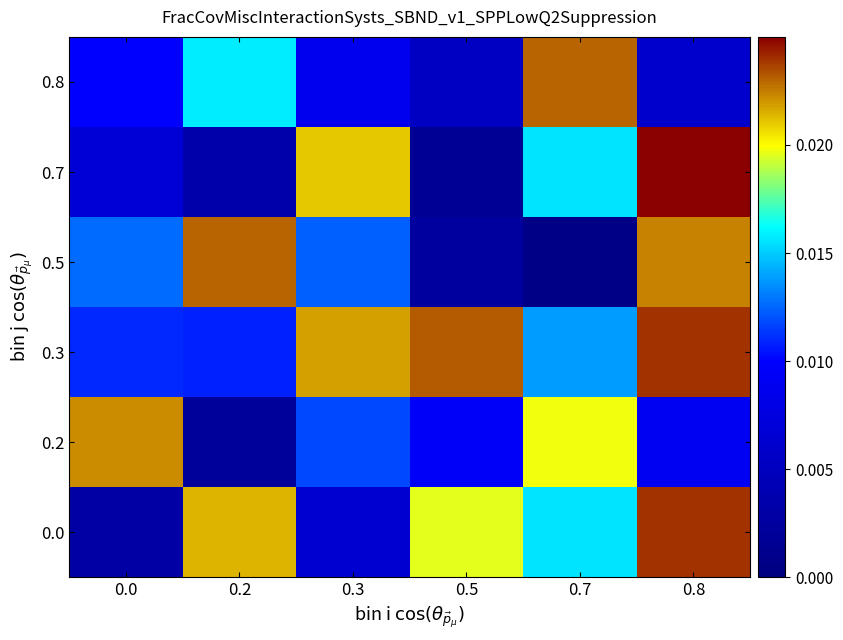

Where is 0.3 nearest to the value 0?

0.2